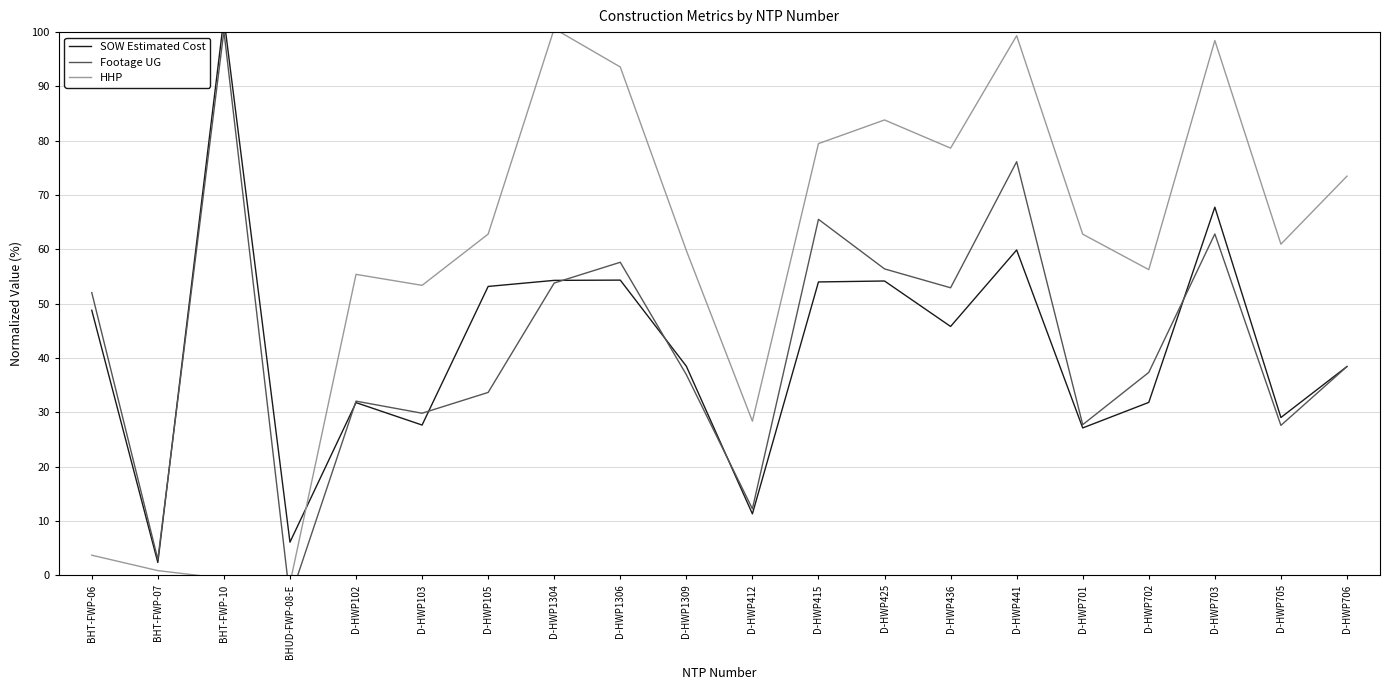

At how many categories does at least one series exceed 17?

18